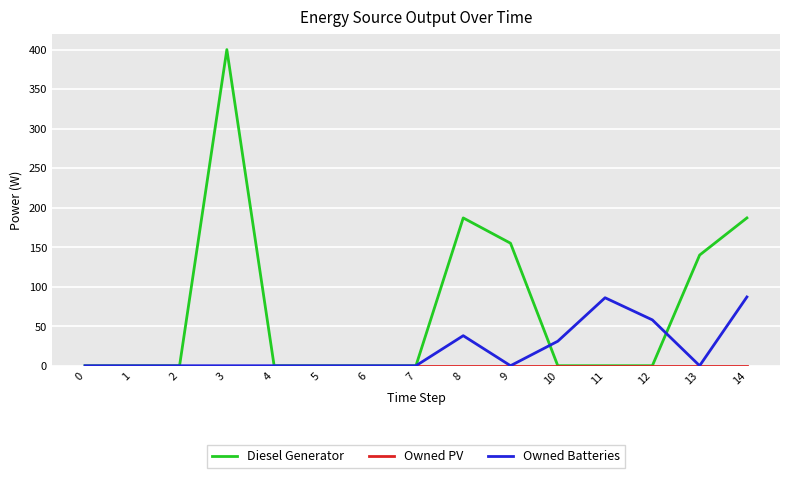

Which series has the largest total across all categories?

Diesel Generator